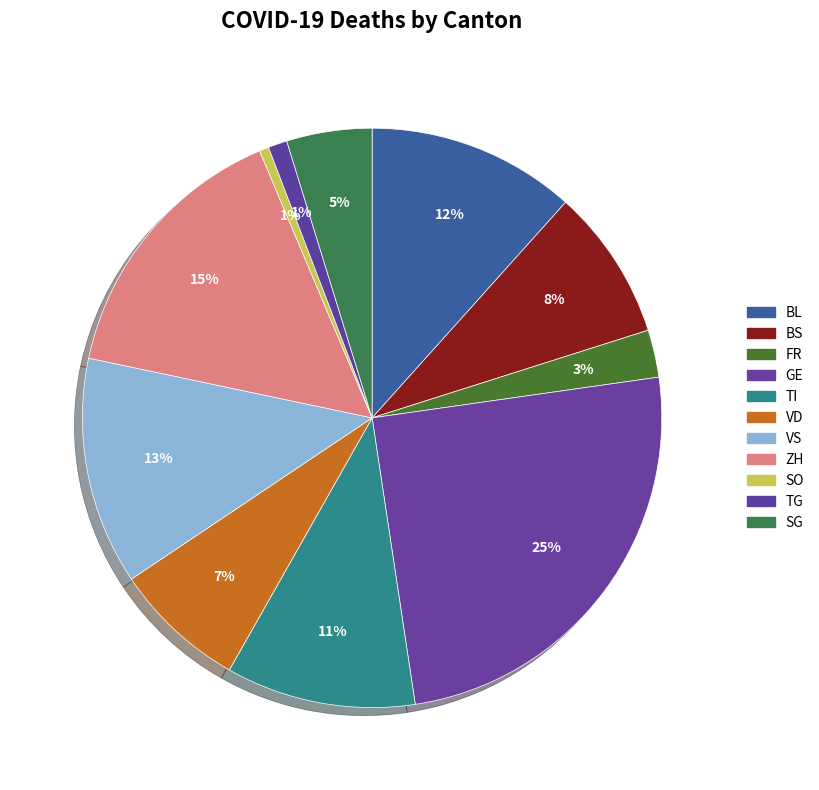

What percentage is the SO slice, to the nearest percent?

1%